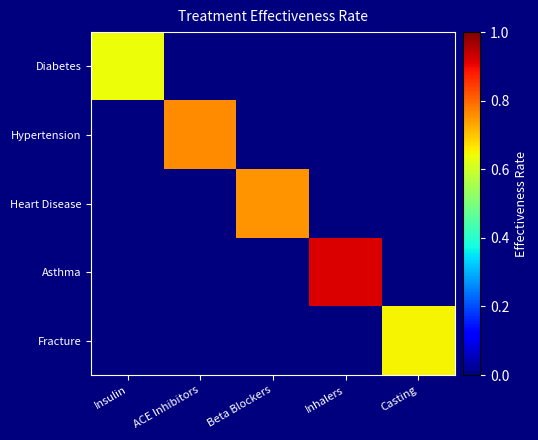

At which category does the chart reach its minimum across all series?

ACE Inhibitors